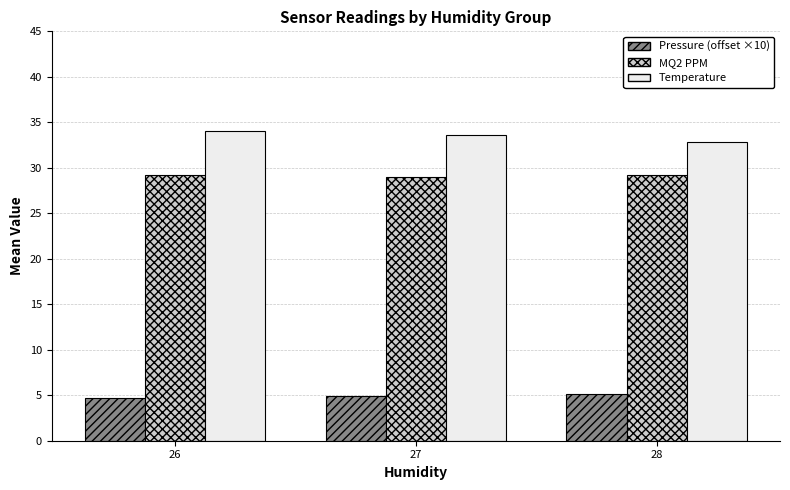

The value of MQ2 PPM at 27 is 10.8. True or false?

False